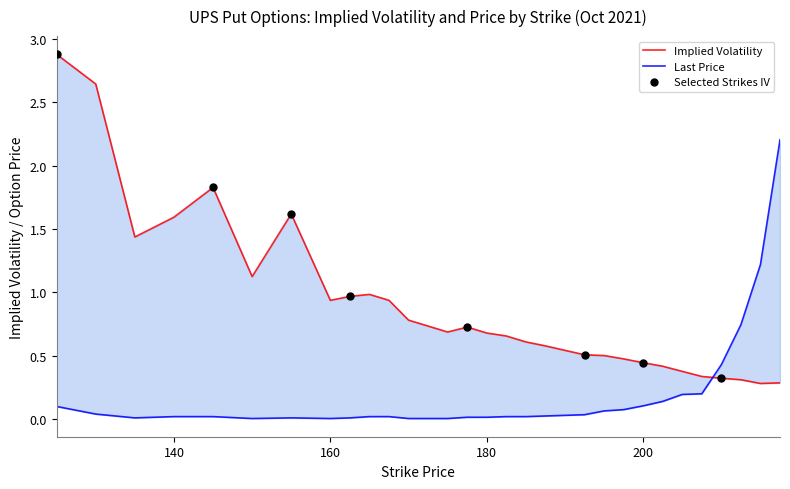

Which series contains the lowest Y value?

lastPrice